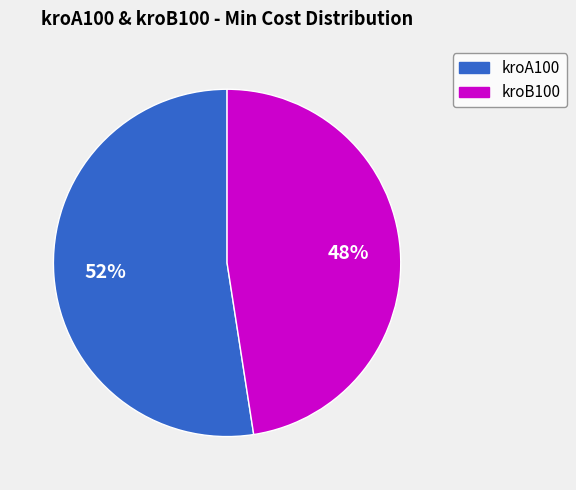

Combined, do kroB100 and kroA100 account for over 50%?

Yes